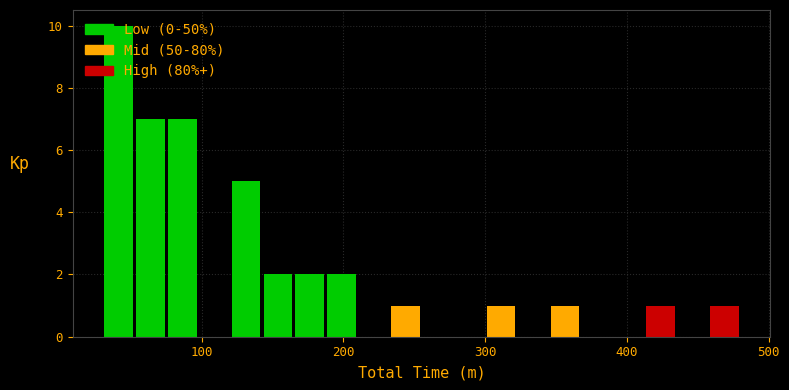

Read against the x-axis, roughly where is the centre of the tallest bar?

40